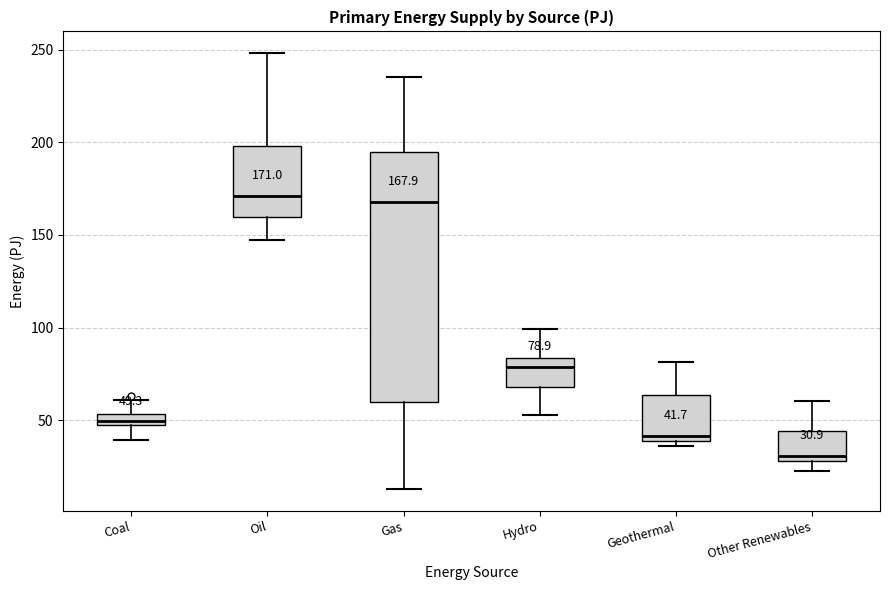

Which box is the tallest, from its lower edge to its upper edge?

Gas